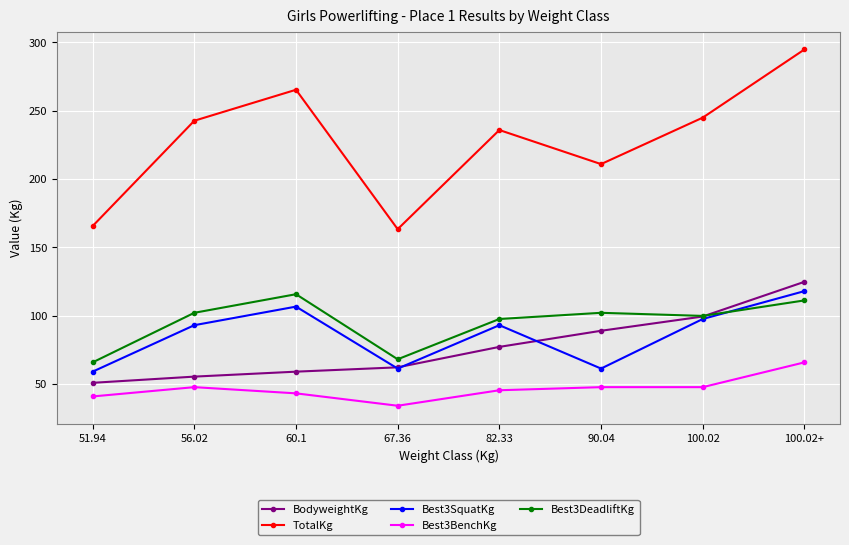

What is the difference between the Best3DeadliftKg values at 51.94 and 90.04?

36.3